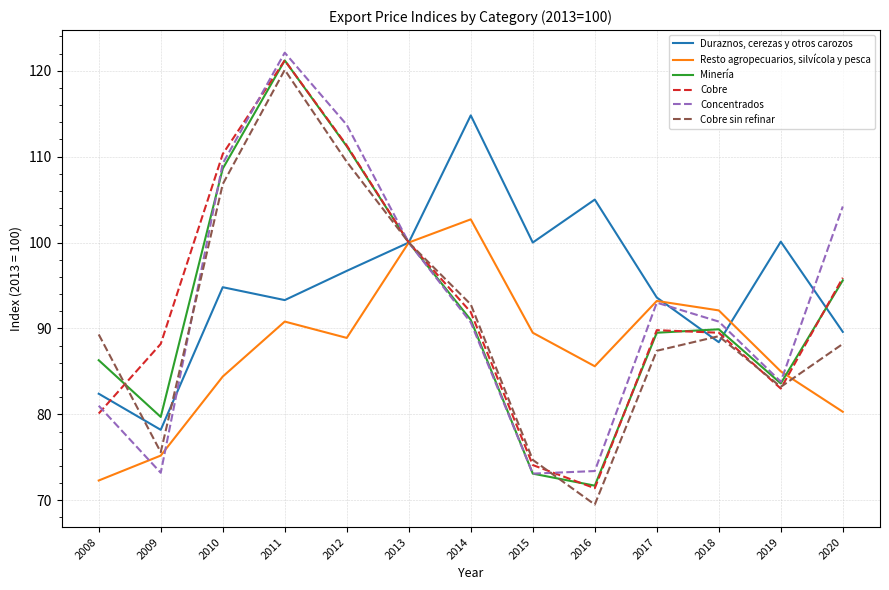

What is the approximate value of Concentrados at 2011?

122.1